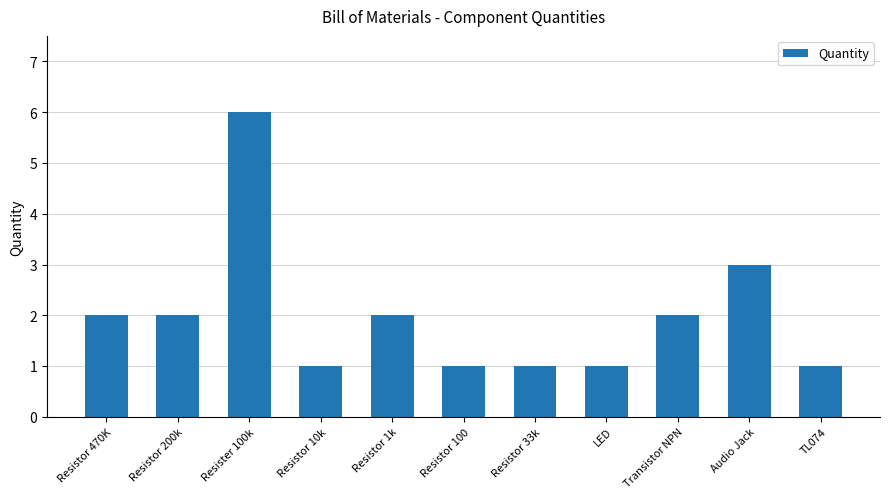

What is the ratio of the value at Resistor 10k to the value at Resistor 1k?

0.5